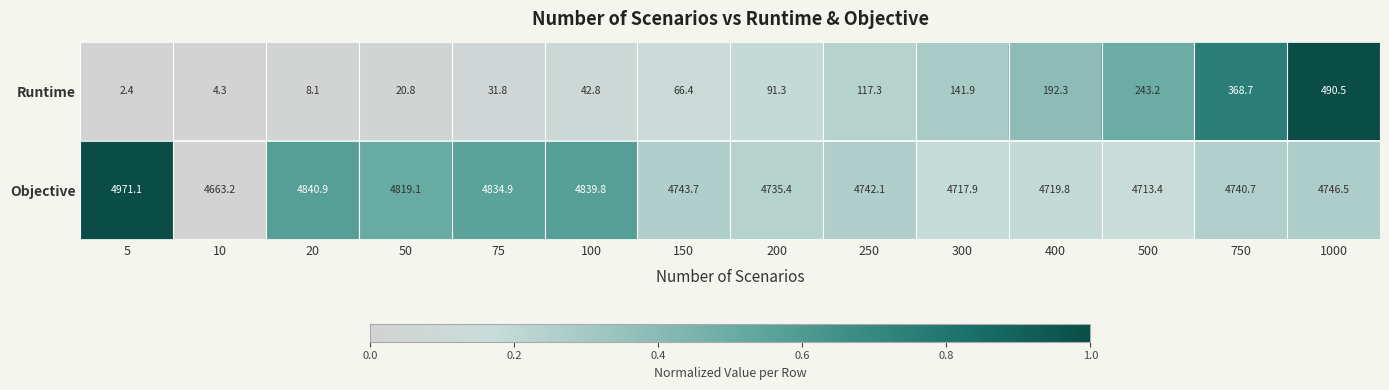

Rank the series at 20 from lowest to highest value.

Runtime, Objective